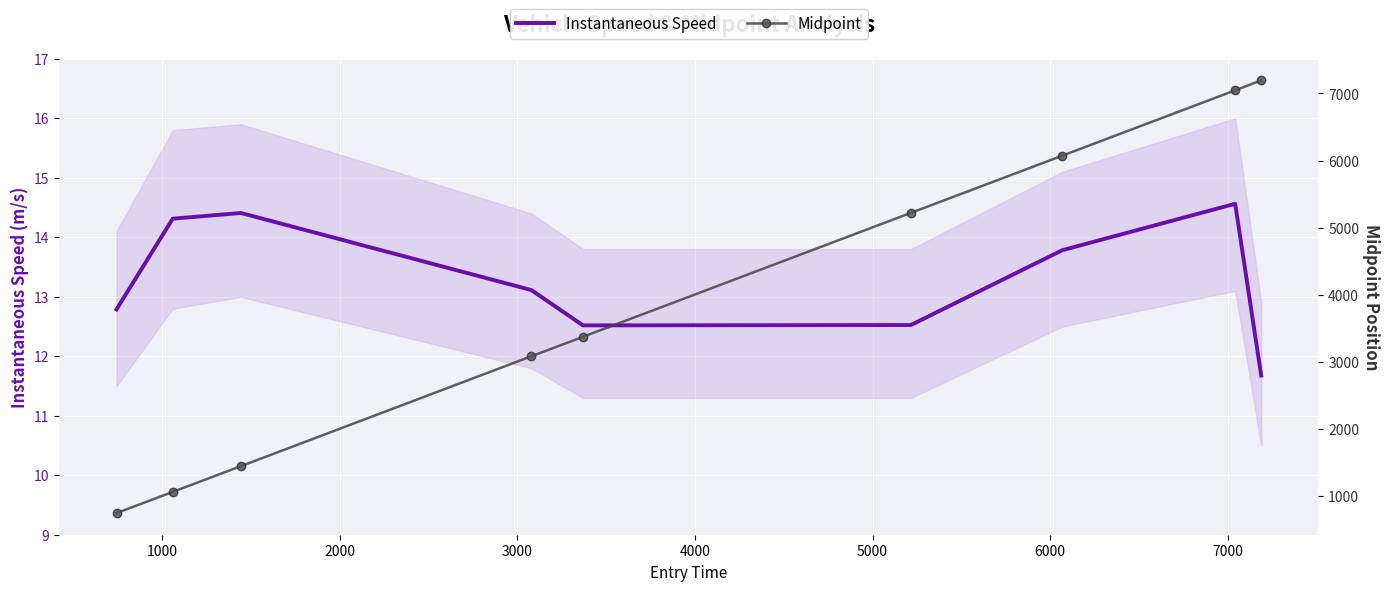

Reading right to left, list all the values displayed in this chart.

Instantaneous Speed: 11.7	14.6	13.8	12.5	12.5	13.1	14.4	14.3	12.8
Midpoint: 7193.5	7046.2	6072.6	5220.6	3374.3	3084.3	1447.4	1063.6	748.1